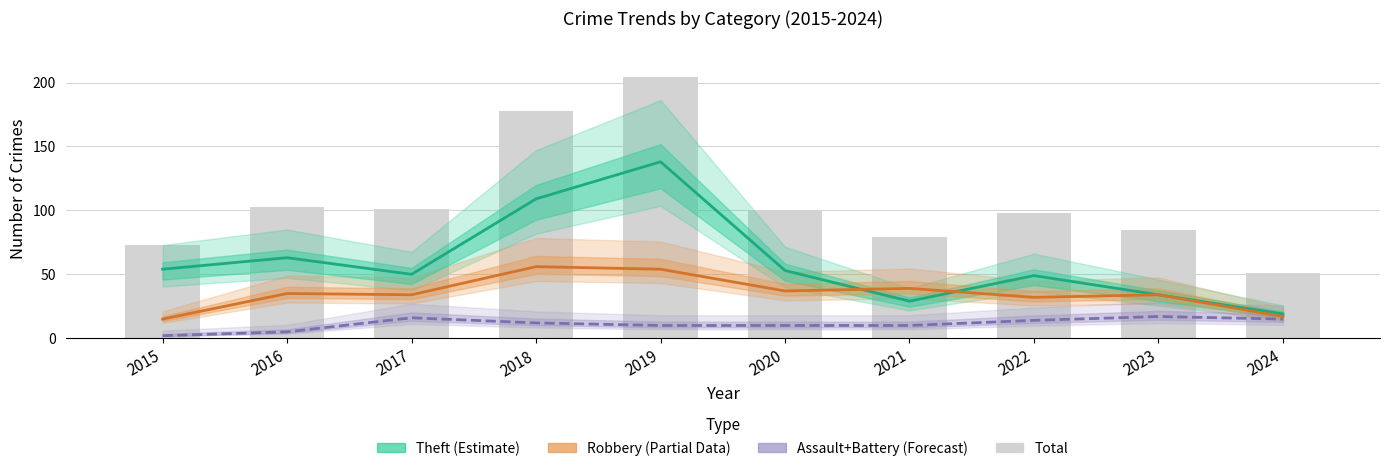

What is the highest value of the Robbery (Partial) series?

56